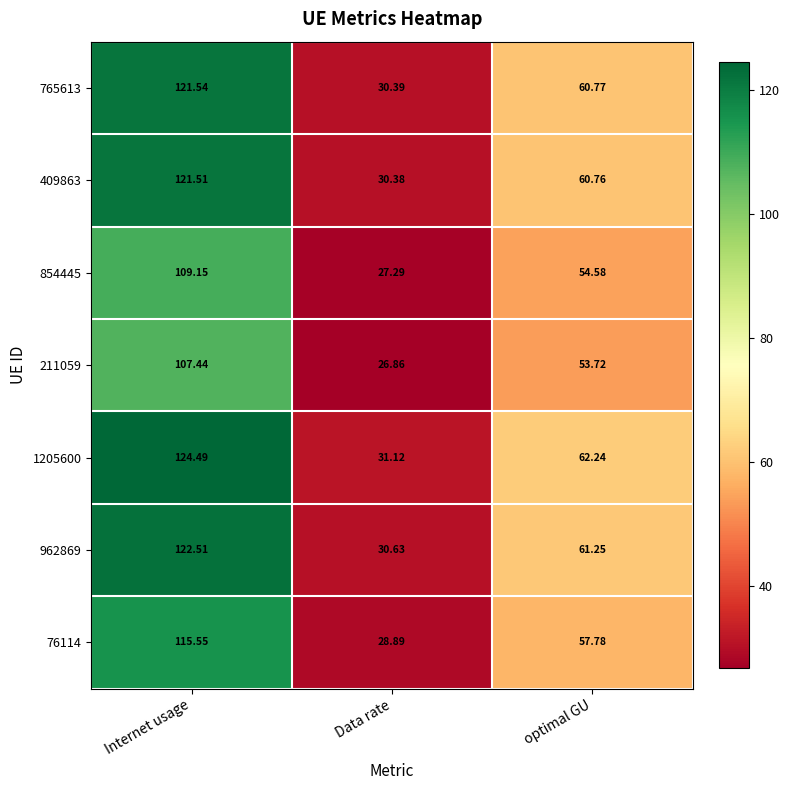

What is the difference between the highest and lowest values at Data rate?

4.3